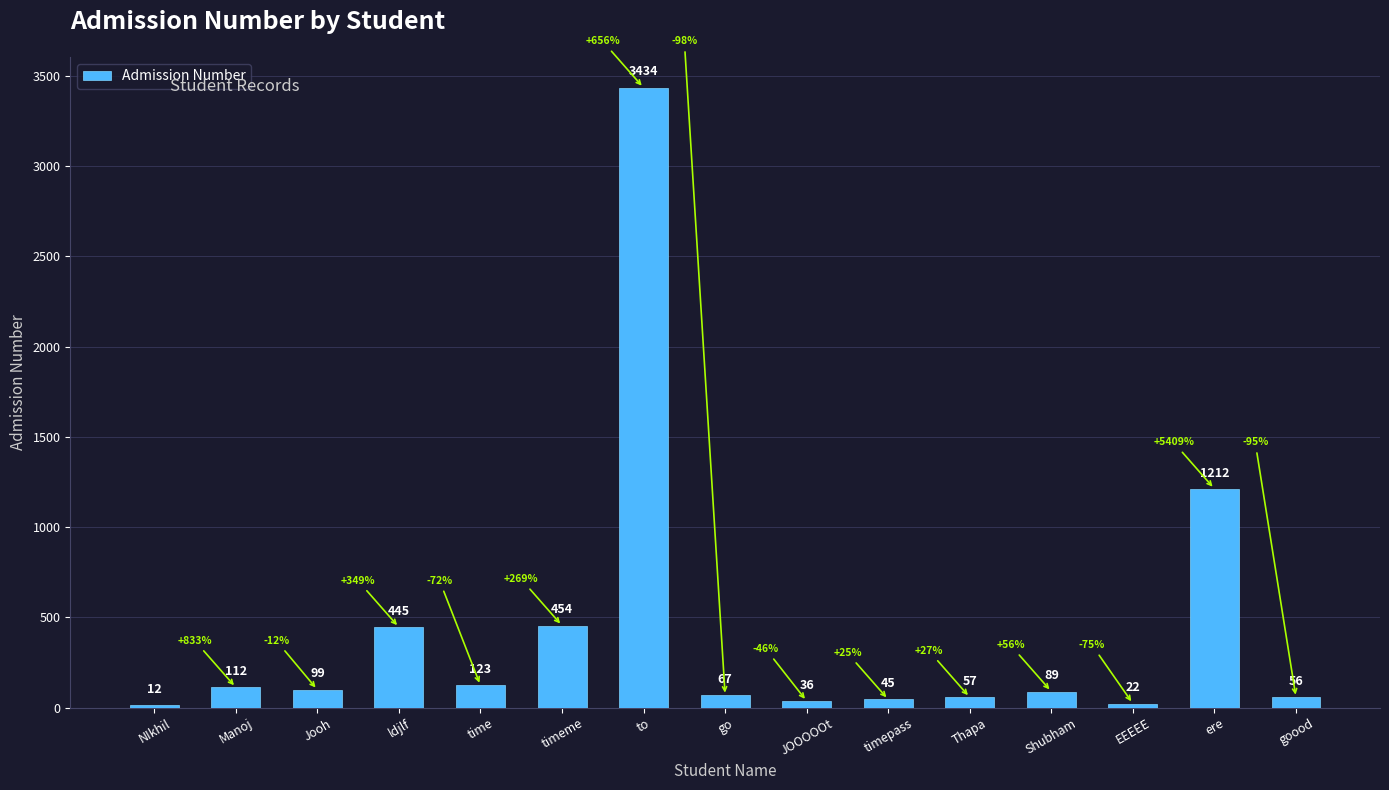

Where does the data first go above 89?

Manoj